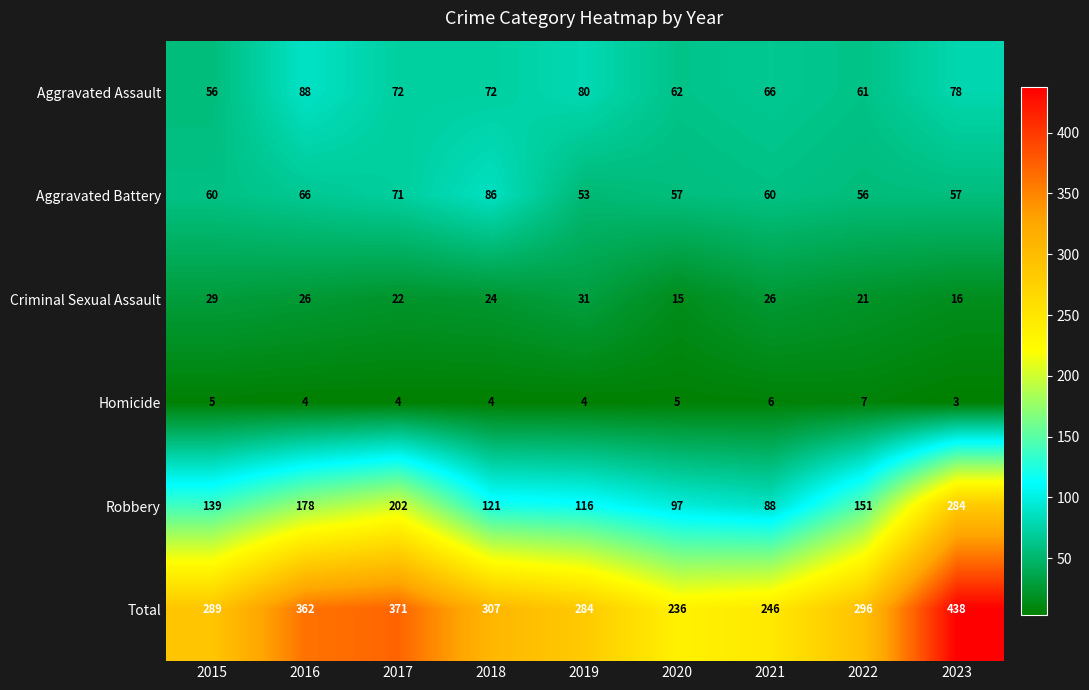

Rank the series at 2019 from highest to lowest value.

Total, Robbery, Aggravated Assault, Aggravated Battery, Criminal Sexual Assault, Homicide